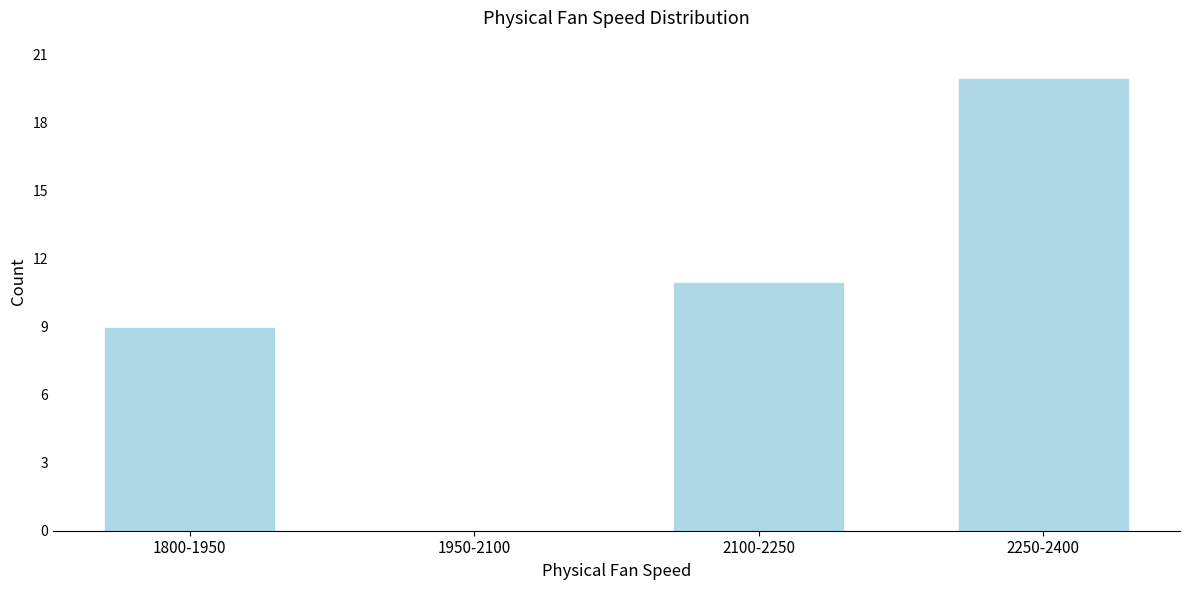

Reading left to right, extract all data points from this chart.

1800-1950=9	1950-2100=0	2100-2250=11	2250-2400=20